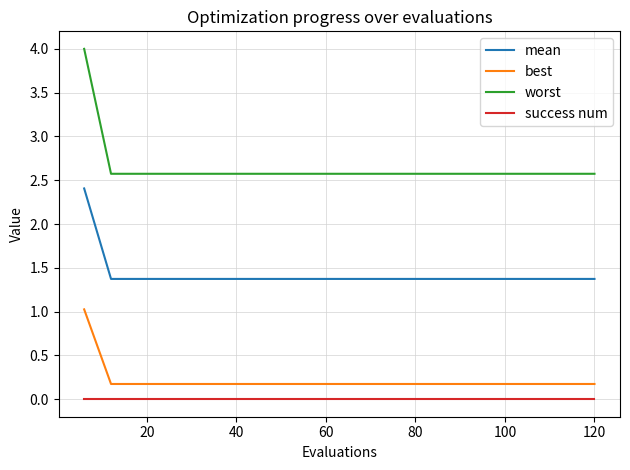

True or false: mean and worst intersect in this chart.

False